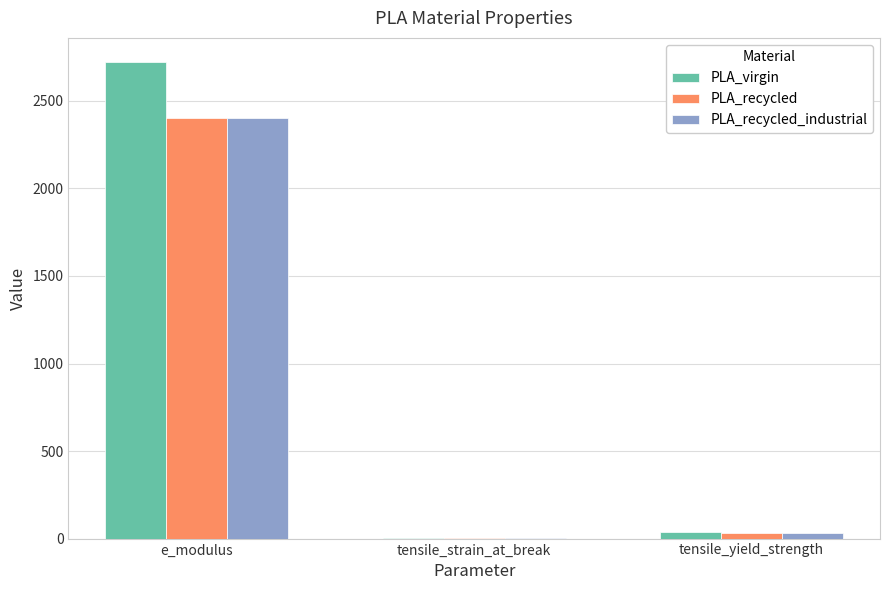

What are all the series names shown in the legend?

PLA_virgin, PLA_recycled, PLA_recycled_industrial